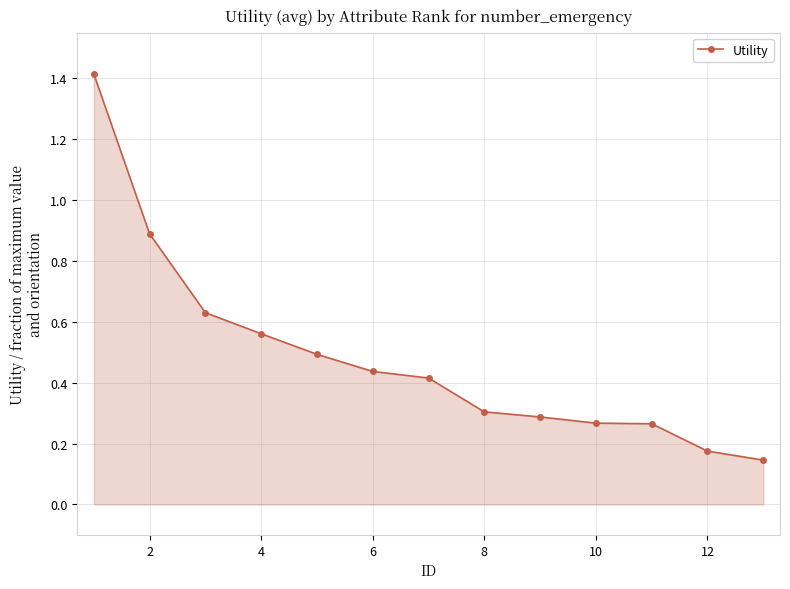

What is the greatest value displayed?

1.4